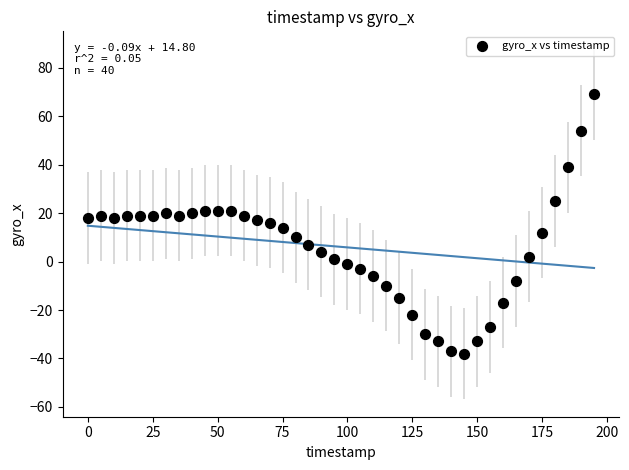

What is the range of X values (max minus min)?

195